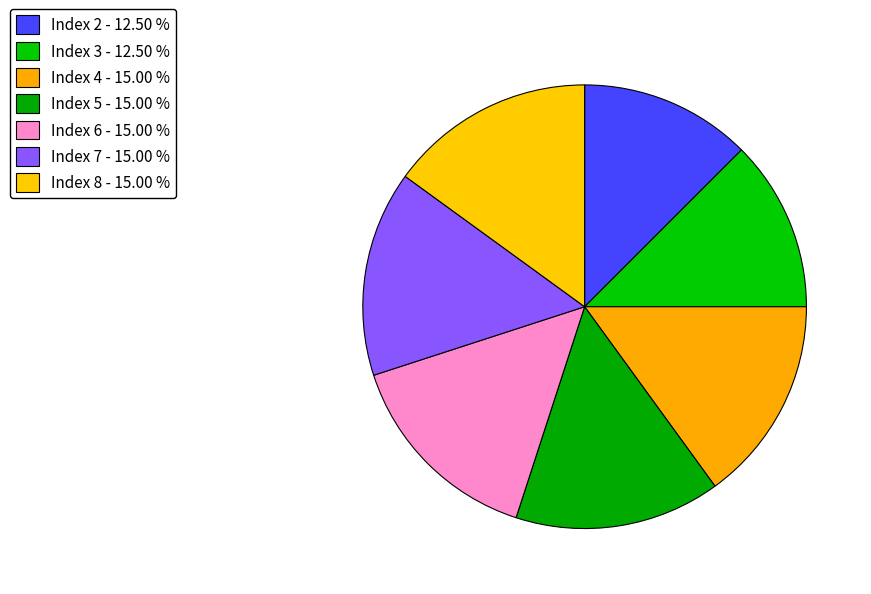

How many slices are in this pie chart?

7